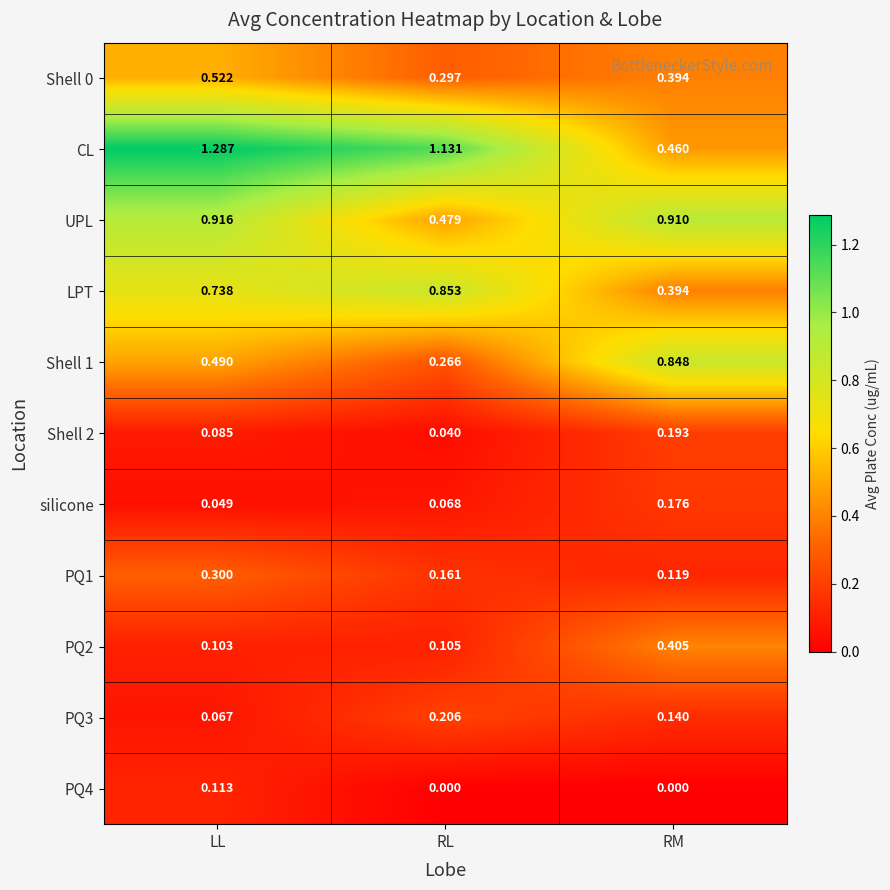

Where is CL nearest to the value 0?

RM